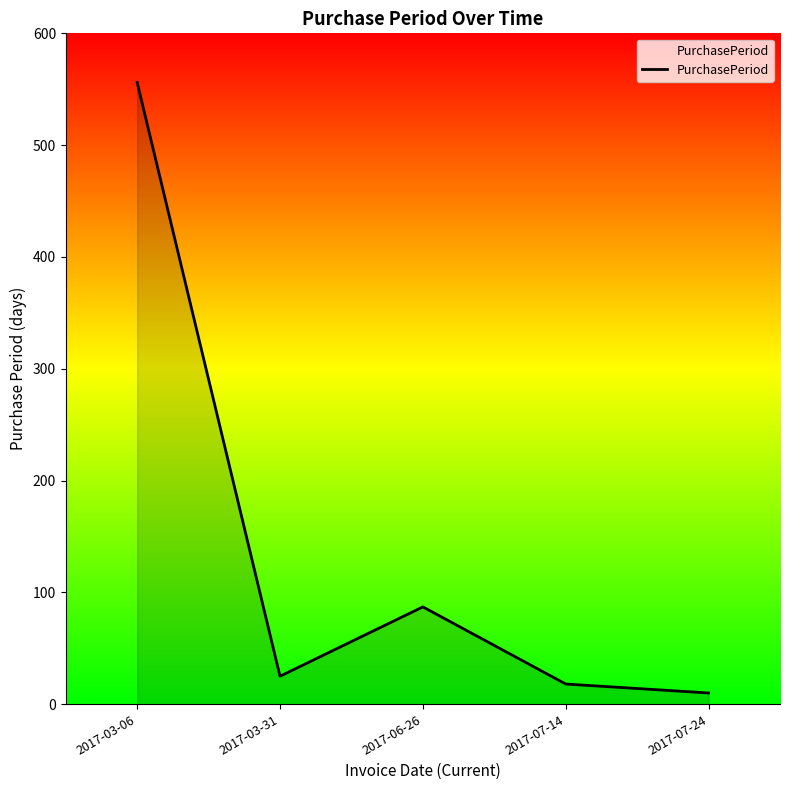

The value at 2017-06-26 is 47. True or false?

False